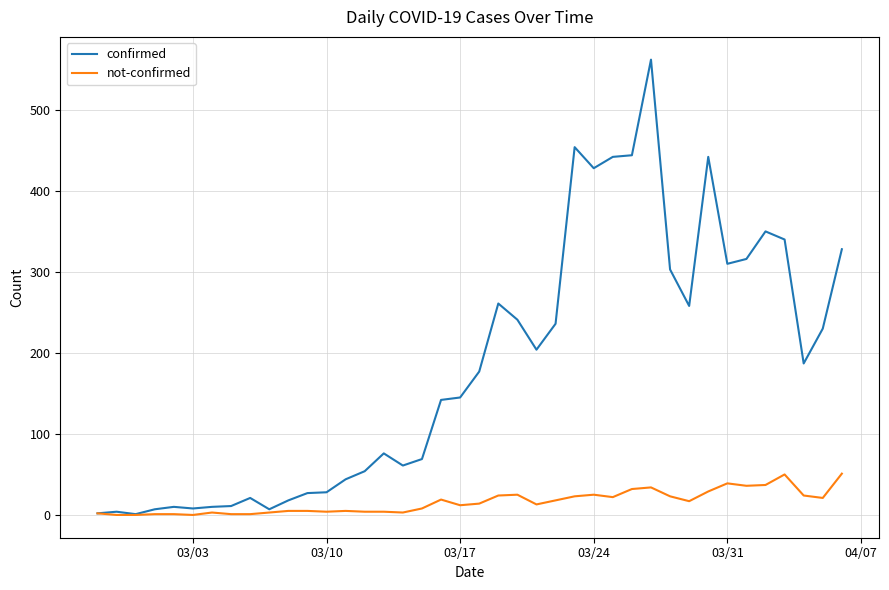

Which series has the largest range (max minus min)?

confirmed